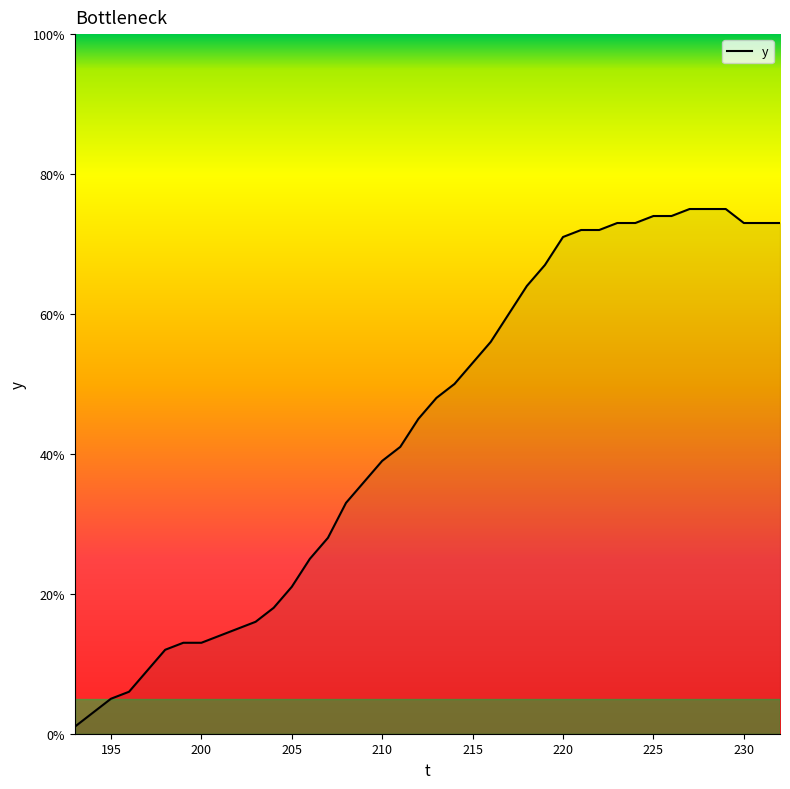

Reading left to right, extract all data points from this chart.

1	3	5	6	9	12	13	13	14	15	16	18	21	25	28	33	36	39	41	45	48	50	53	56	60	64	67	71	72	72	73	73	74	74	75	75	75	73	73	73